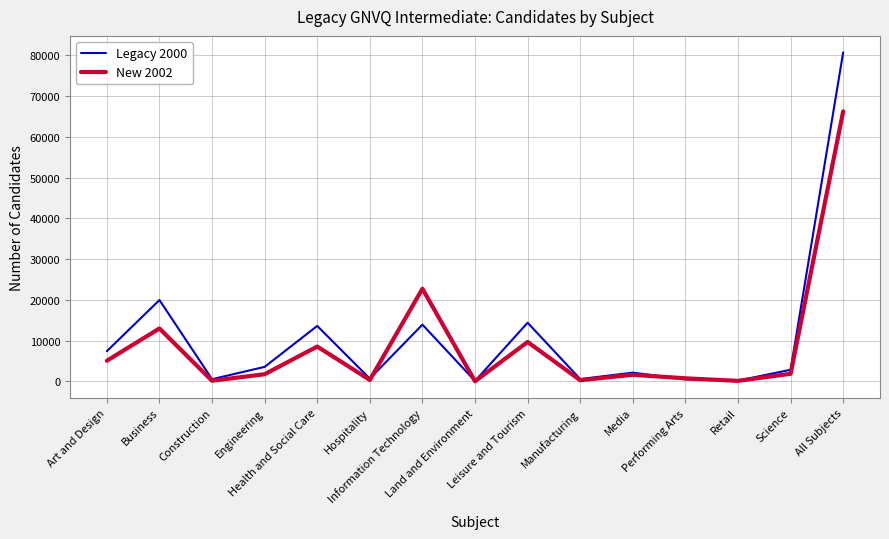

What value does the New 2002 series have at Leisure and Tourism, to the nearest 50?

9700